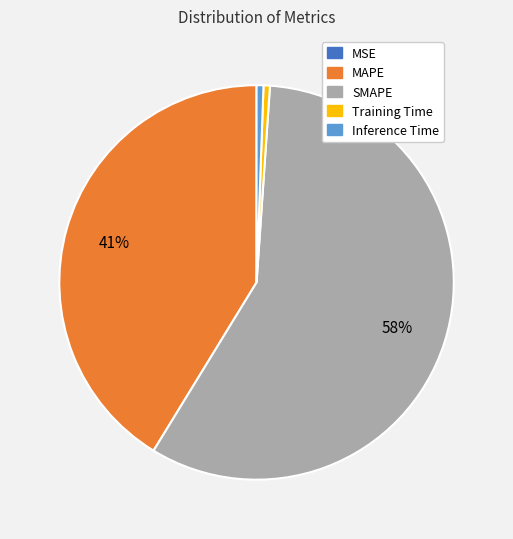

True or false: Training Time accounts for 11% of the total.

False